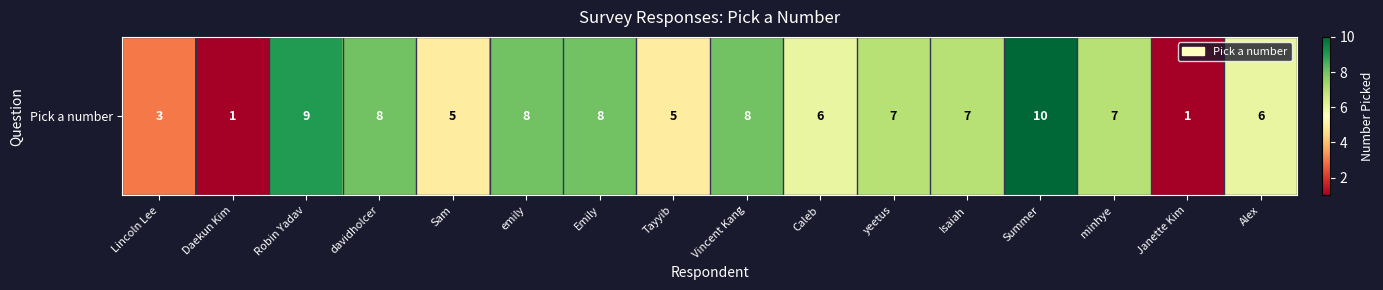

Is it true that the value at Robin Yadav is 9?

True